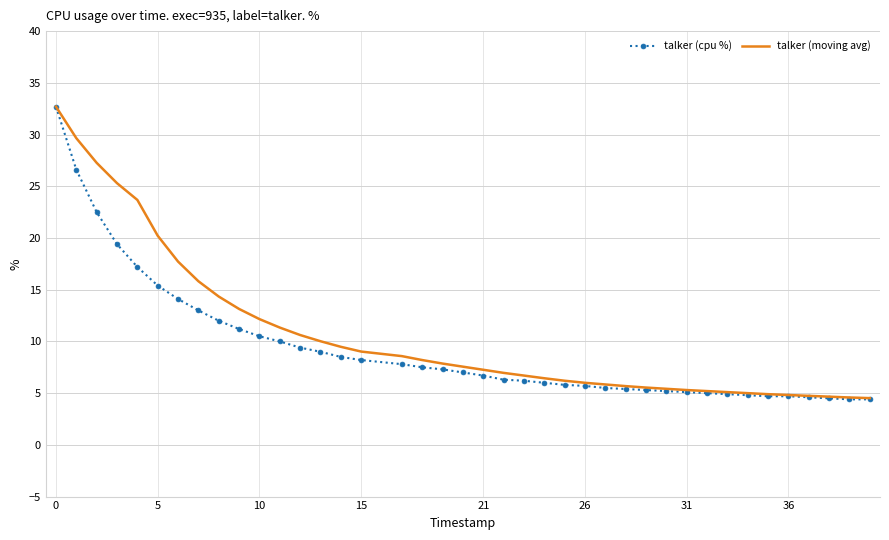

Which series has the widest spread of values?

talker (cpu %)